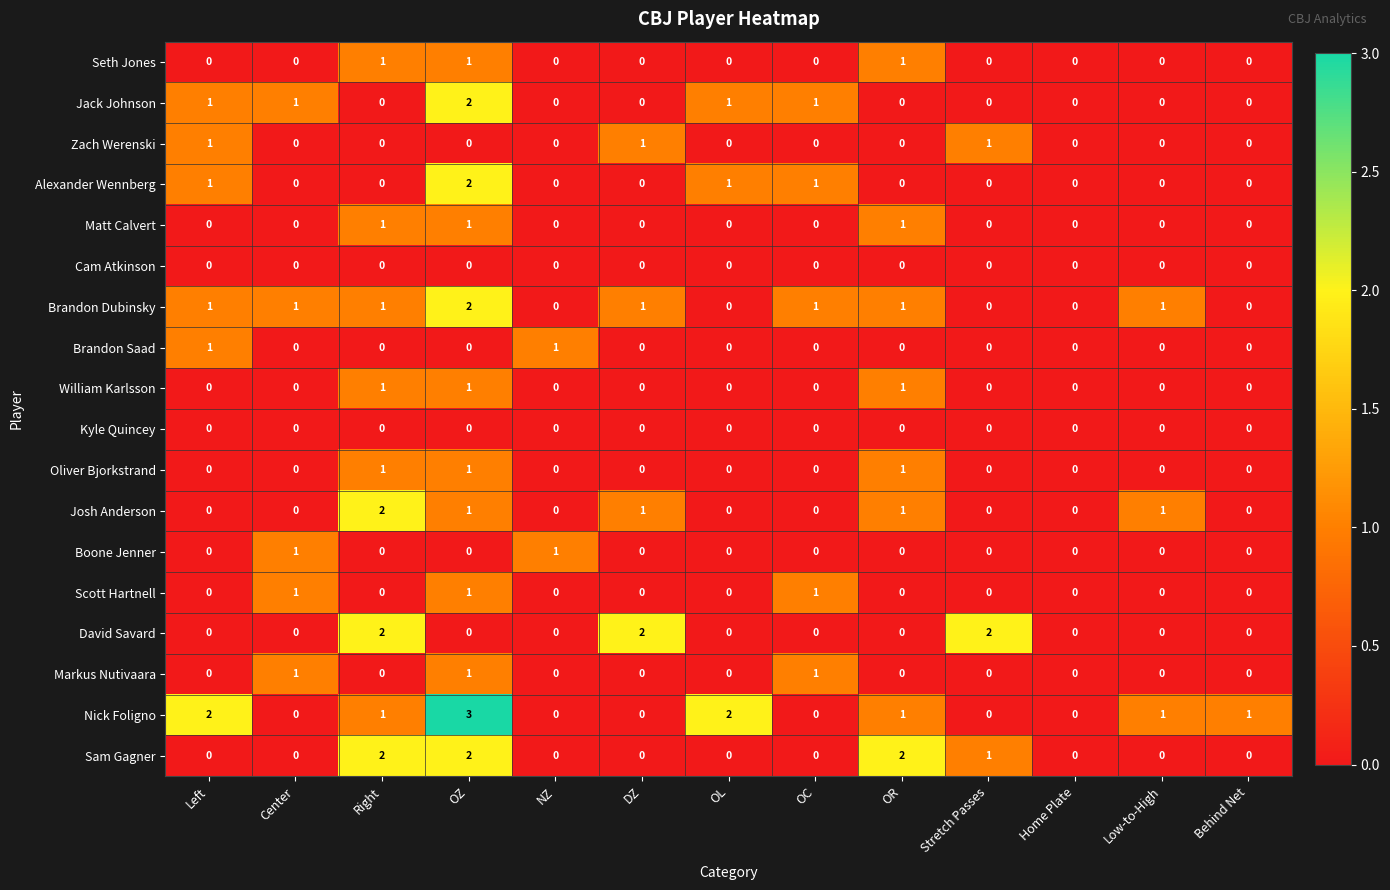

Which series changed the most between DZ and Home Plate?

David Savard